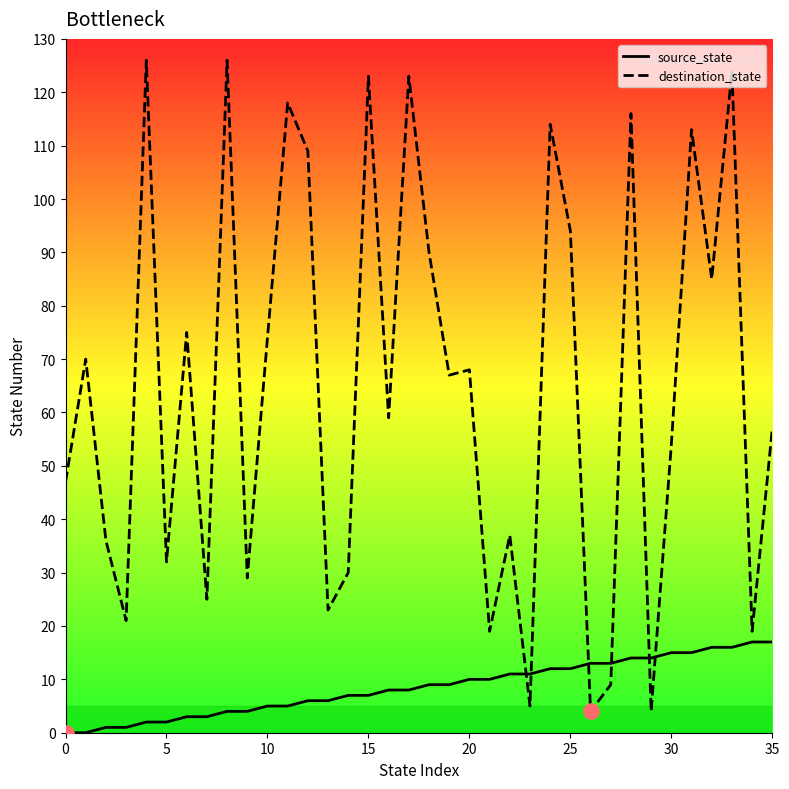

Which series has the largest range (max minus min)?

destination_state